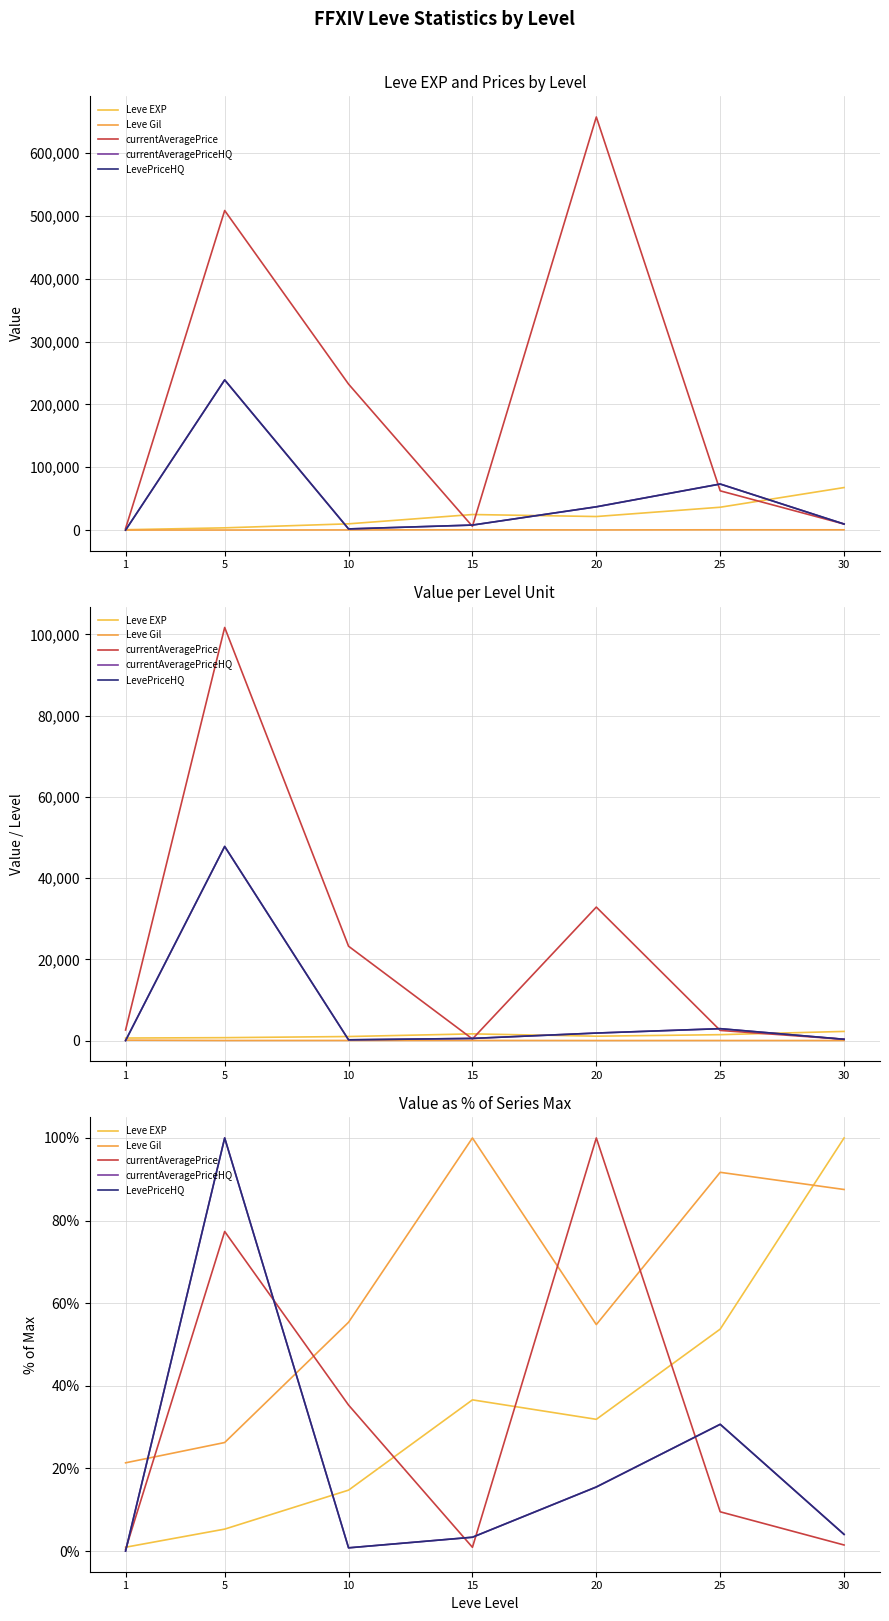

Is it true that LevePriceHQ equals 4.0 at 30?

True